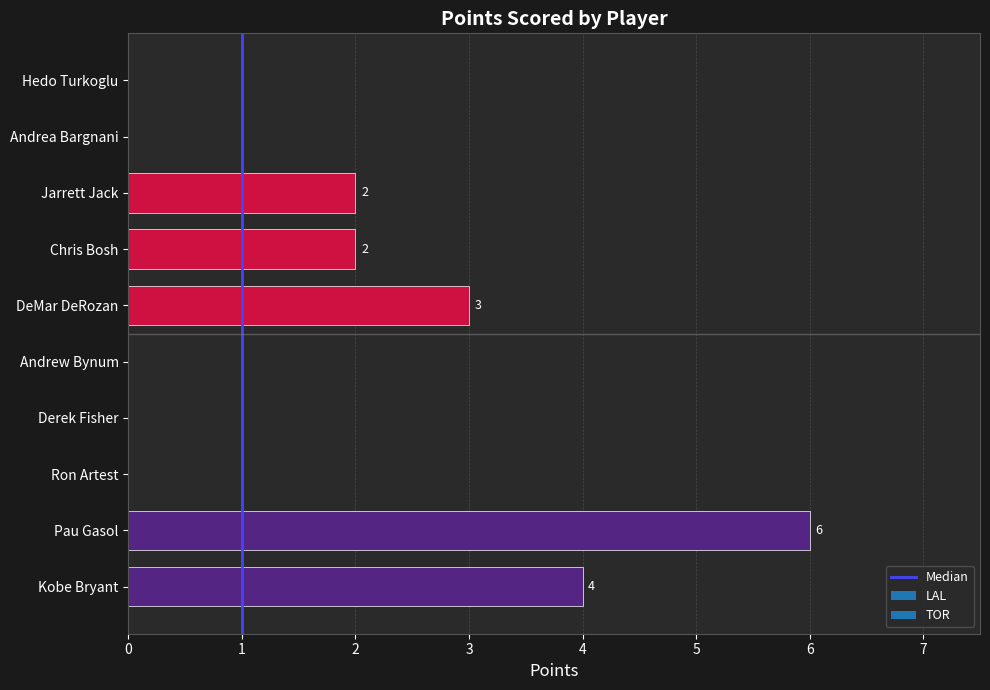

The chart shows a value of 0 at Derek Fisher. True or false?

True